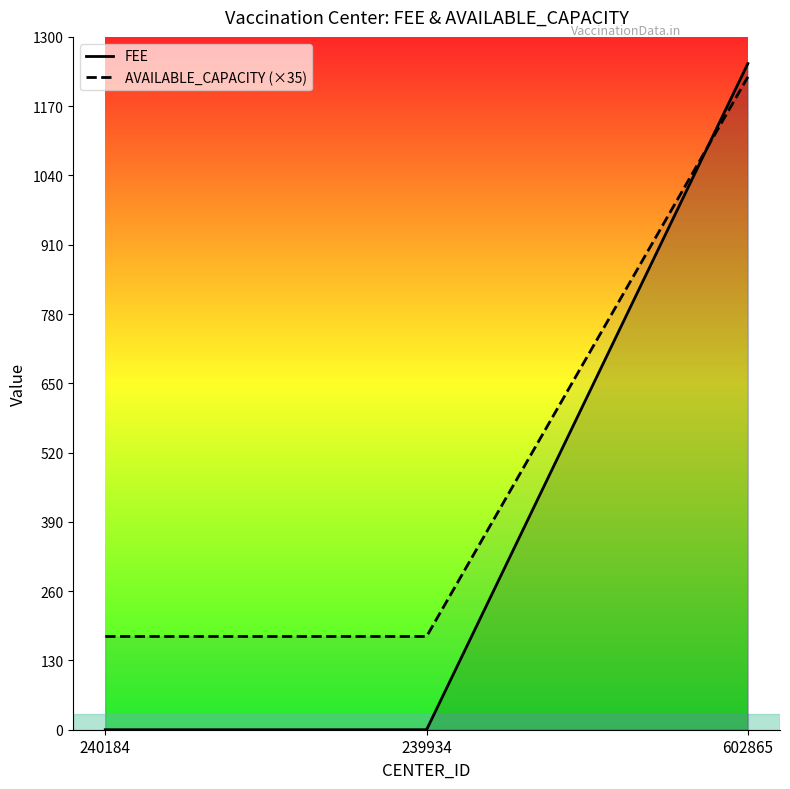

How many series are shown in this chart?

2